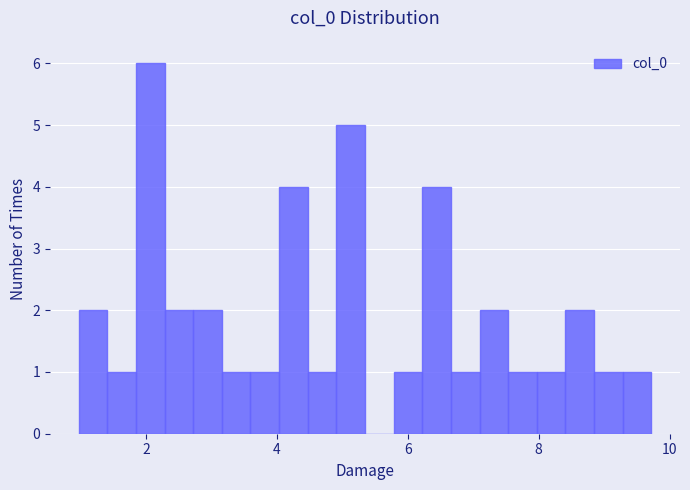

Around what value on the x-axis is the tallest bar? Give the approximate position of its centre, as read against the axis.

2.0